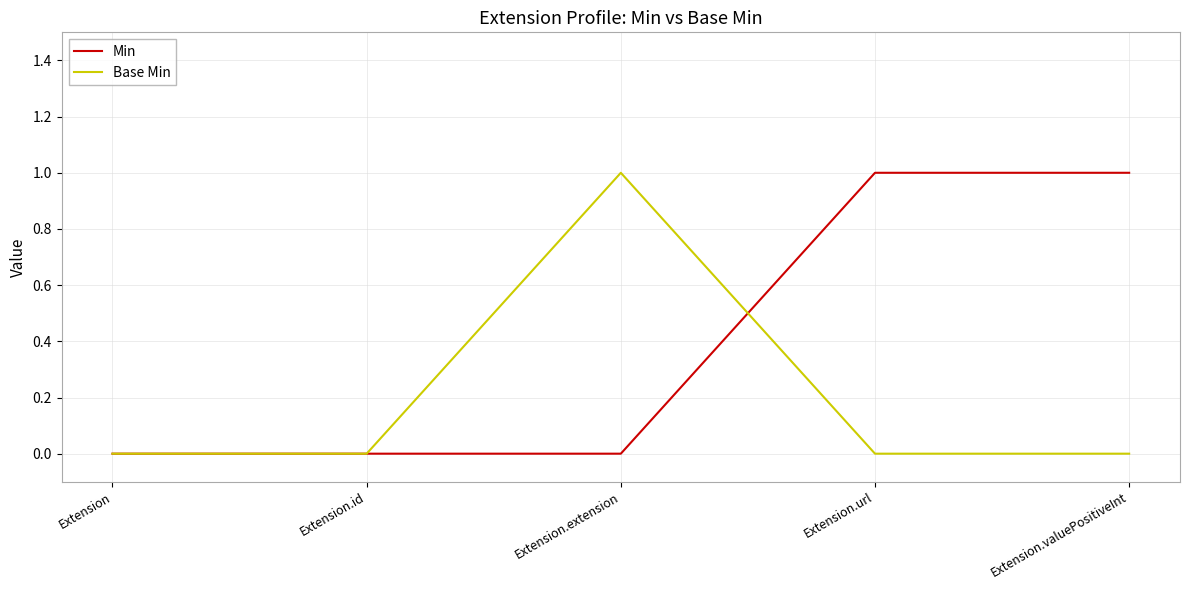

Count the number of categories in the chart.

5